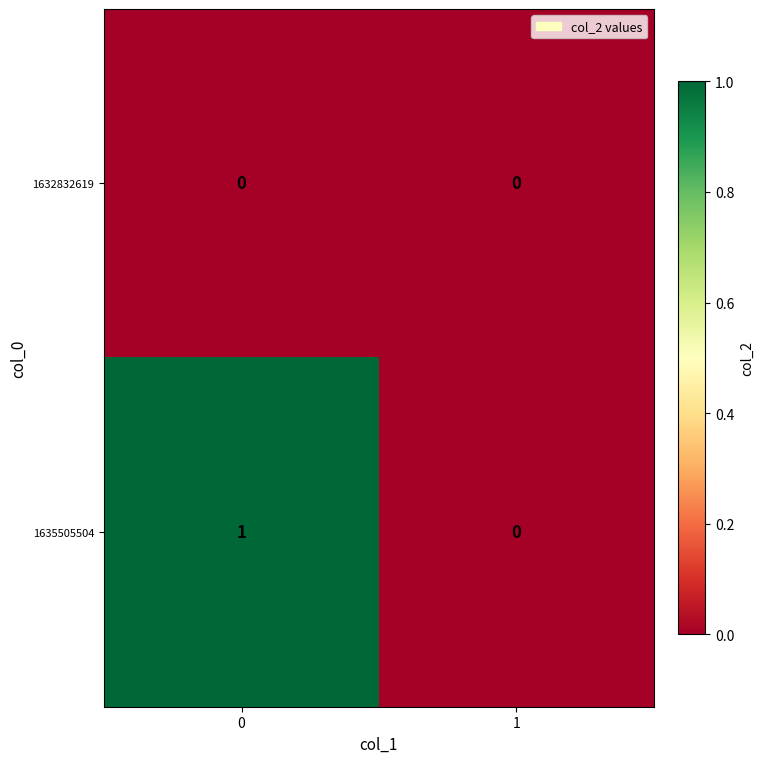

Reading left to right, extract all data points from this chart.

1632832619: 0	0
1635505504: 1	0